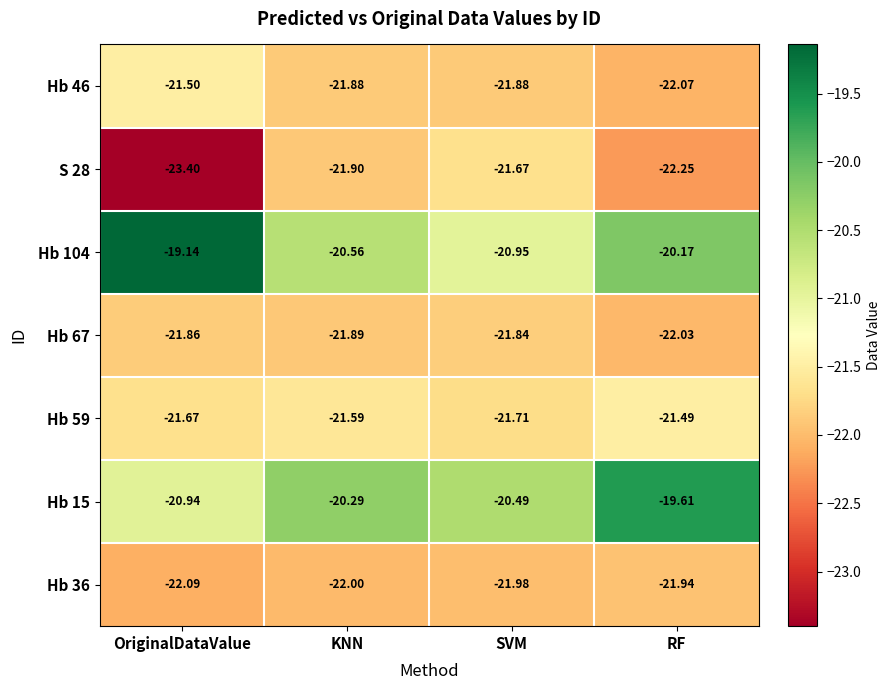

At which category is the sum across all series the highest?

RF